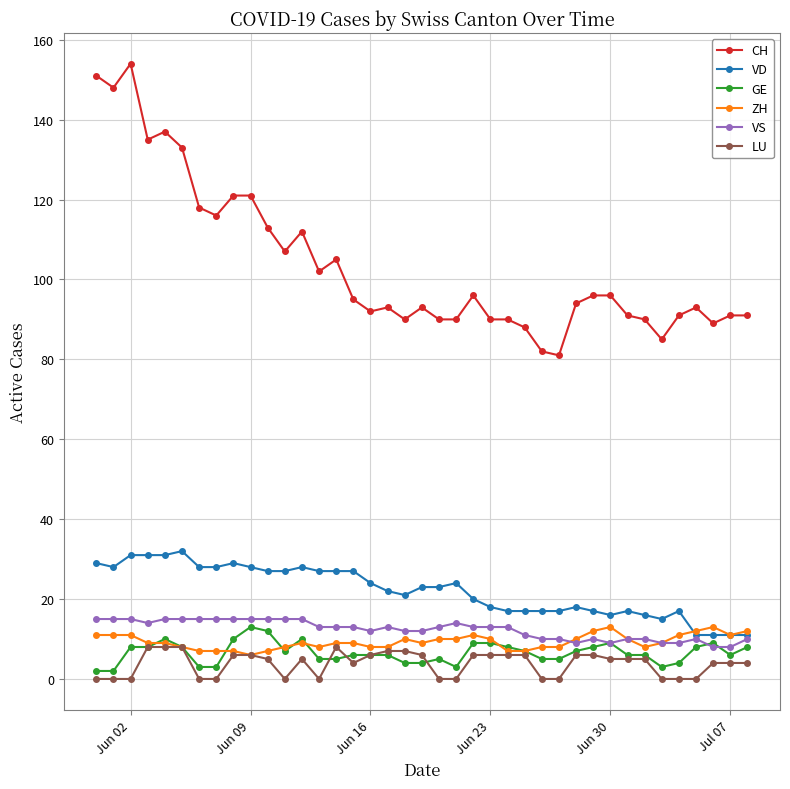

True or false: CH has more than 1 interior local peaks.

True